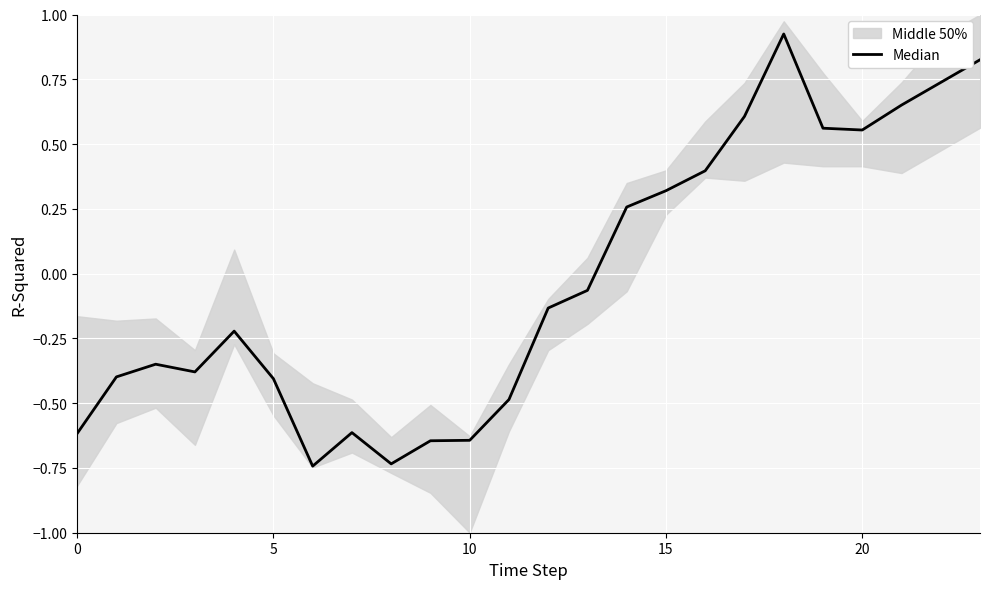

What is the change in value from 0 to 8?

-0.1